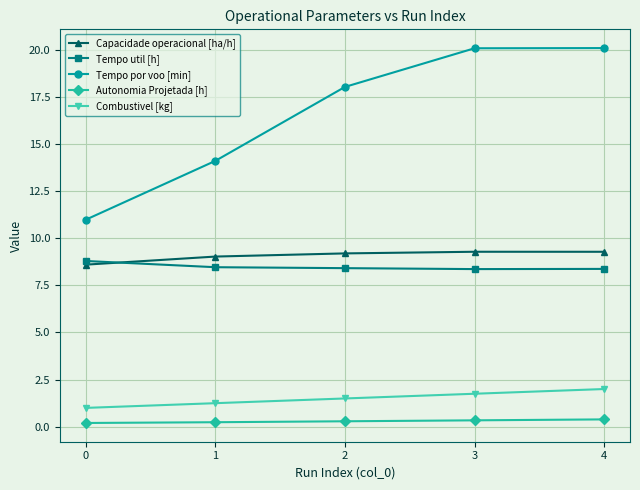

Which series changed the most between 0 and 3?

Tempo por voo [min]